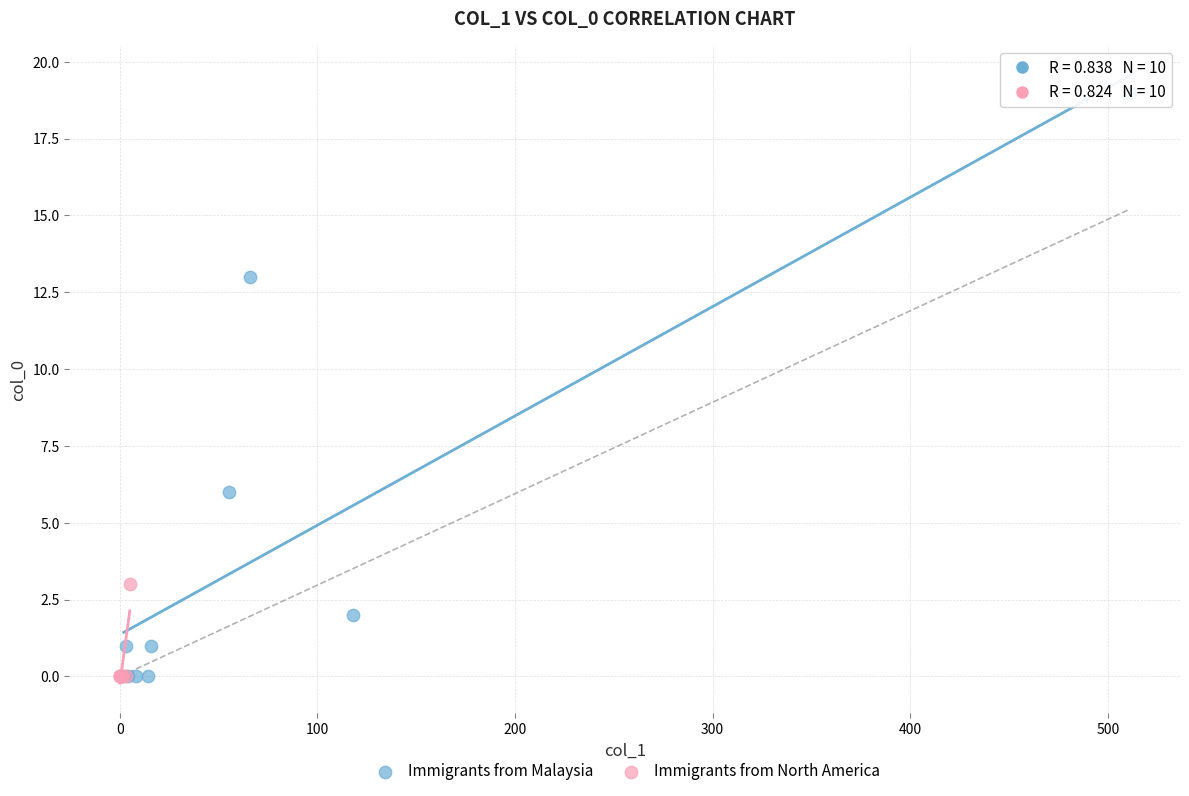

Which series has the widest spread of Y values?

Immigrants from Malaysia